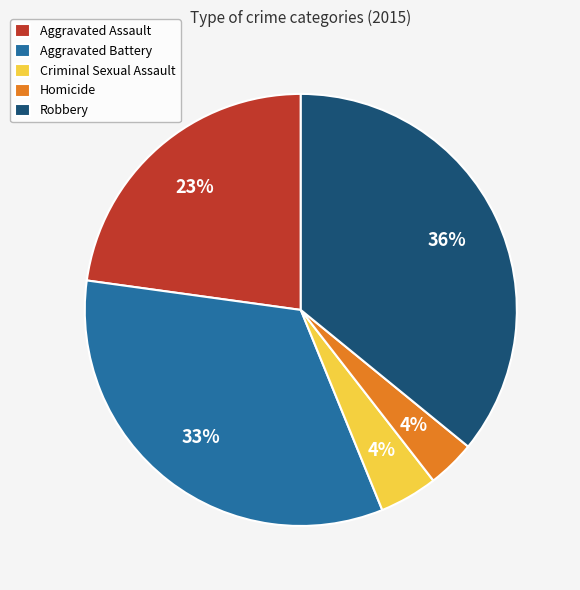

Count the number of slices in the pie.

5